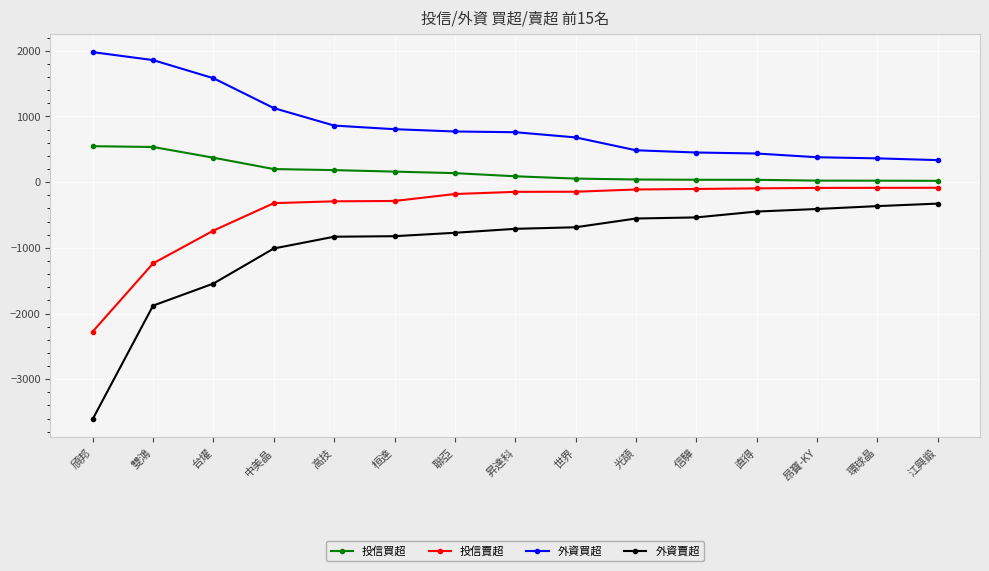

What is the difference between the 投信買超 values at 桓達 and 昇達科?

71